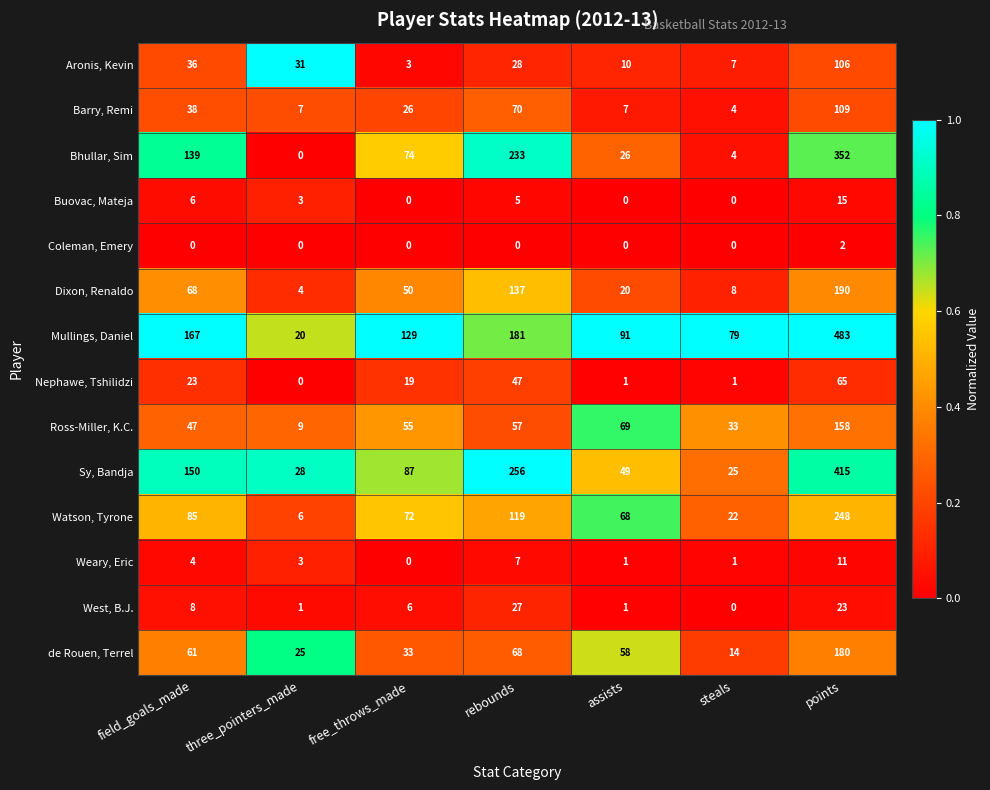

Between three_pointers_made and steals, which series saw the biggest shift?

Mullings, Daniel